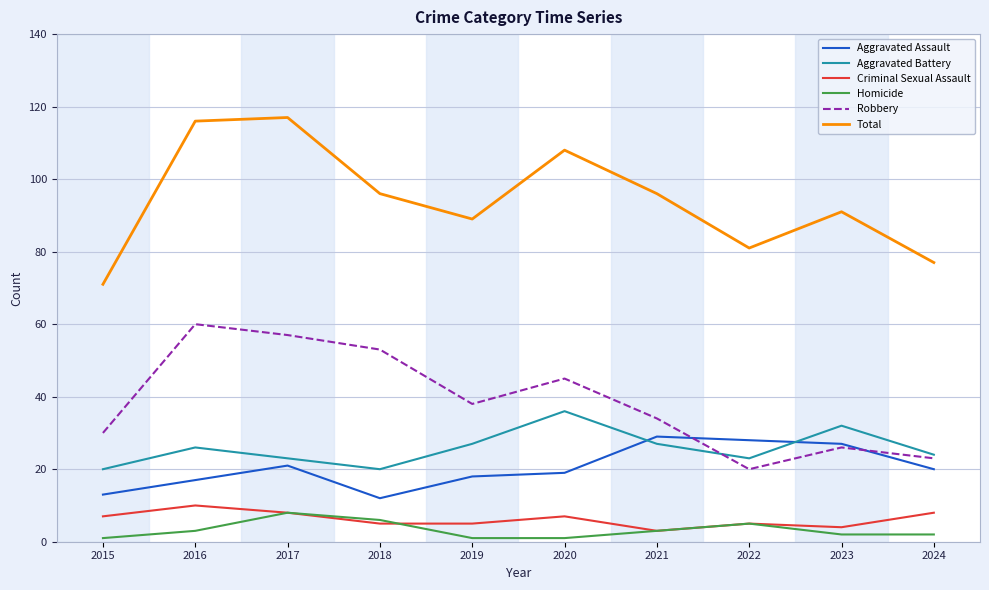

What is the total value across all series at 2022?

162